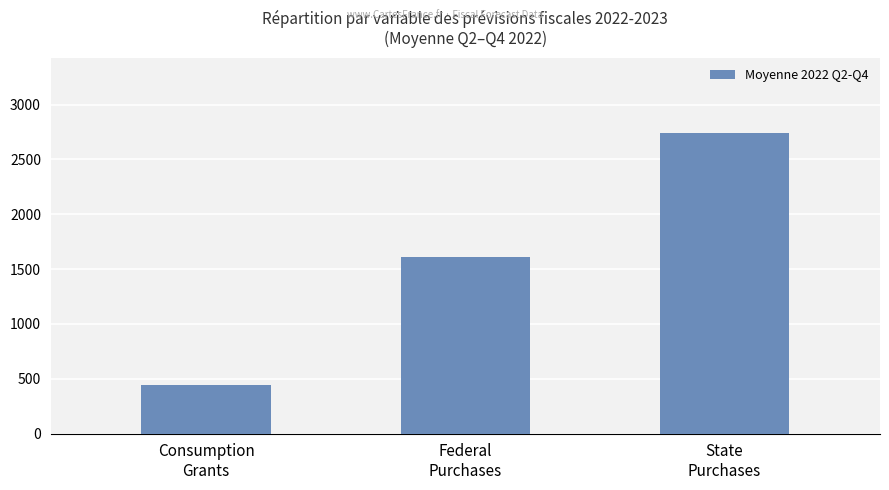

Are the bars grouped side by side (vs. stacked)?

No